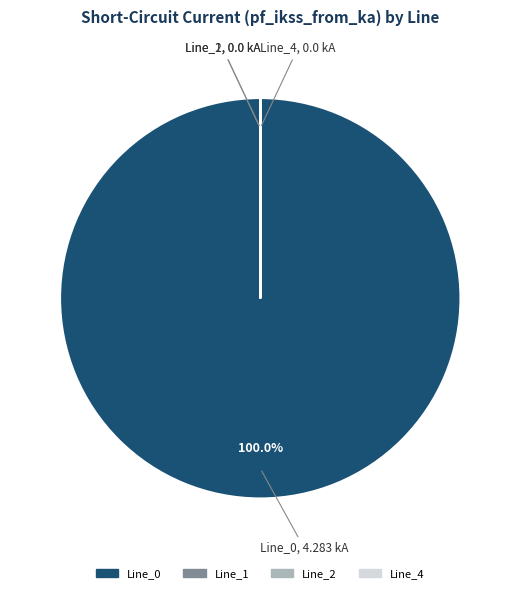

Does any single category account for the majority?

Yes